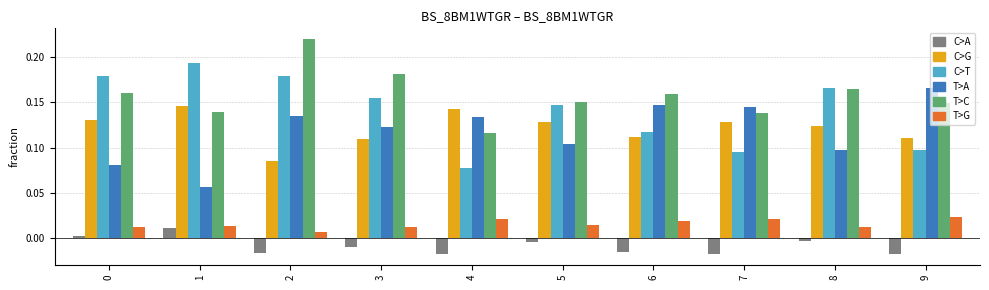

Is it true that T>G equals 0.0 at 7?

True